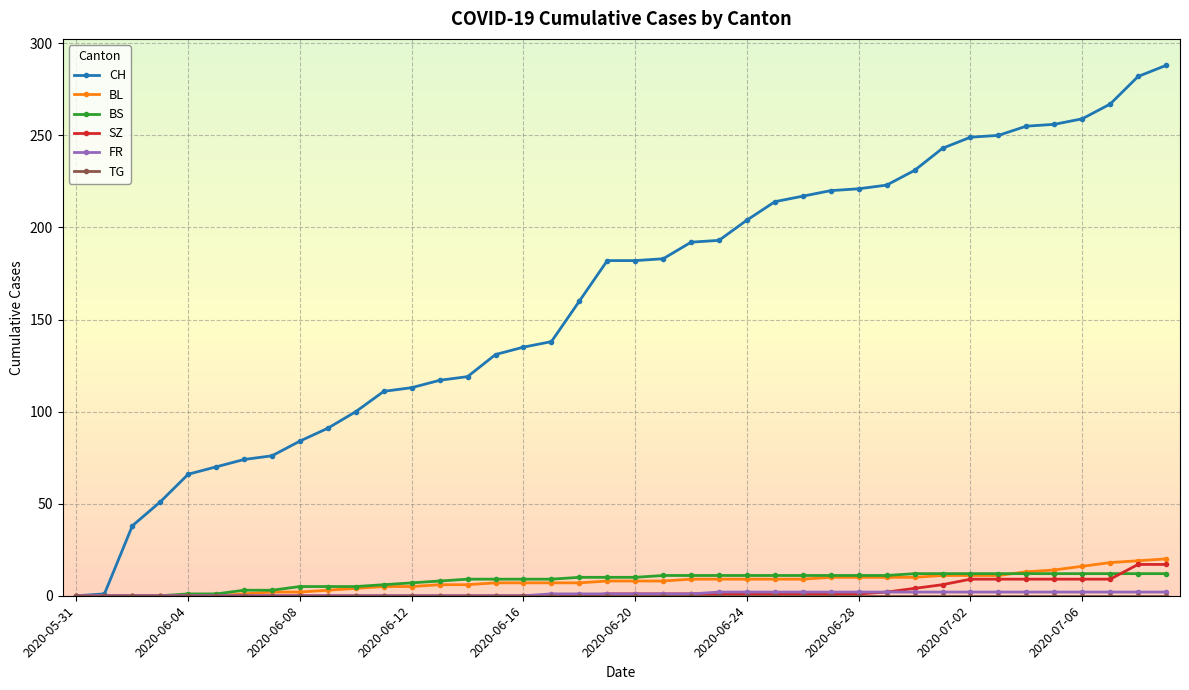

What is the maximum value for BS?

12